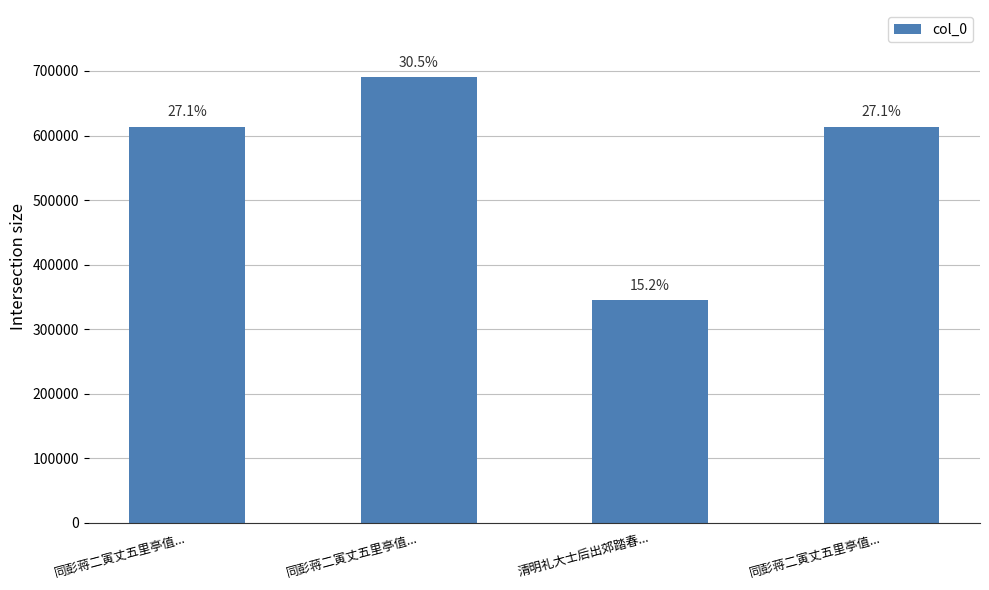

What is the label of the 2nd bar from the right?

清明礼大士后出郊踏春...